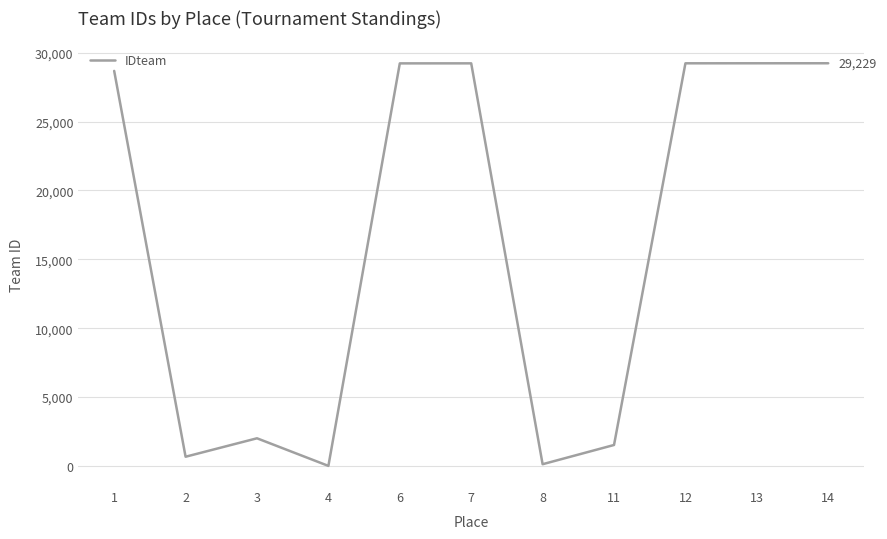

Count the number of data series in this chart.

1